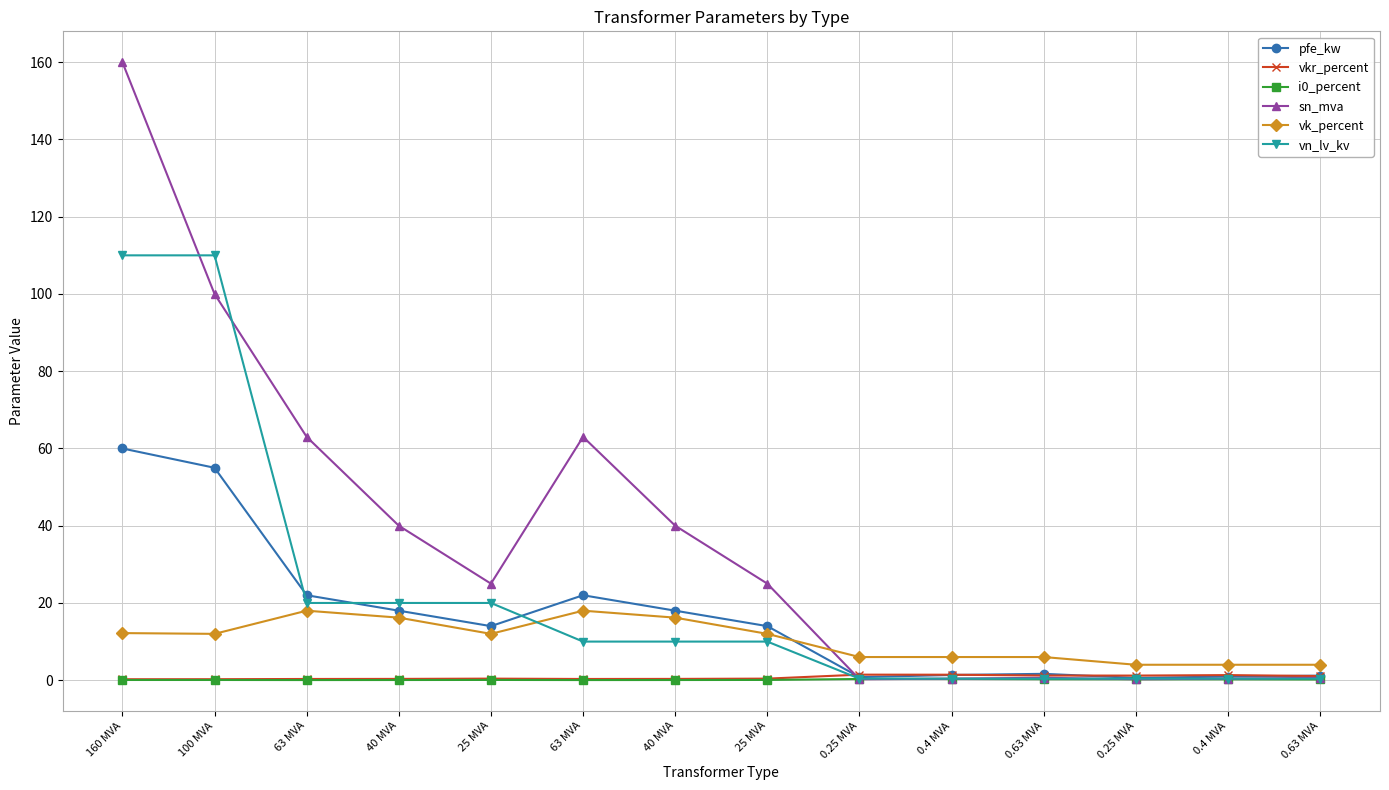

How many data points does each series have?

14